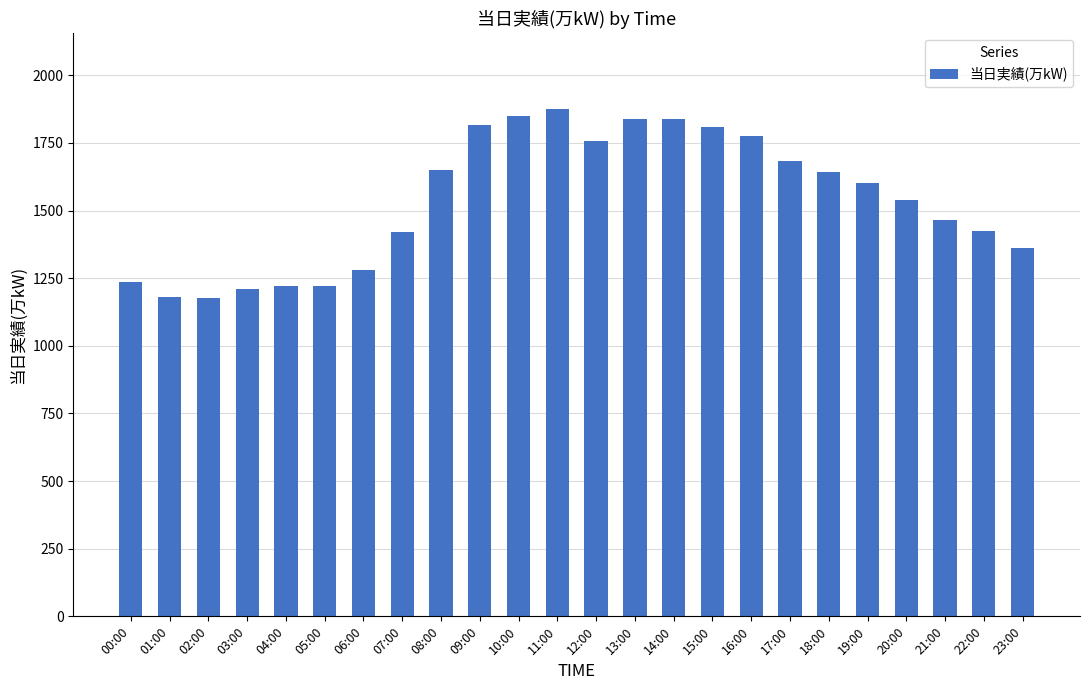

How many bars are there in total?

24